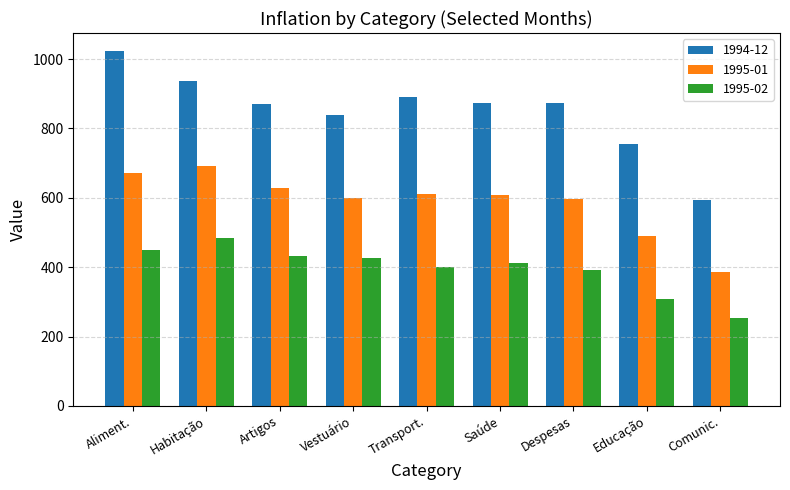

Rank the series at Vestuário from lowest to highest value.

1995-02, 1995-01, 1994-12